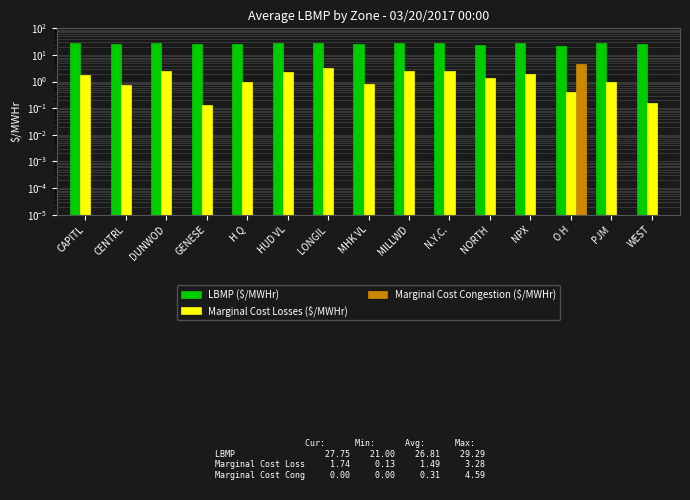

At which category is the sum across all series the highest?

LONGIL